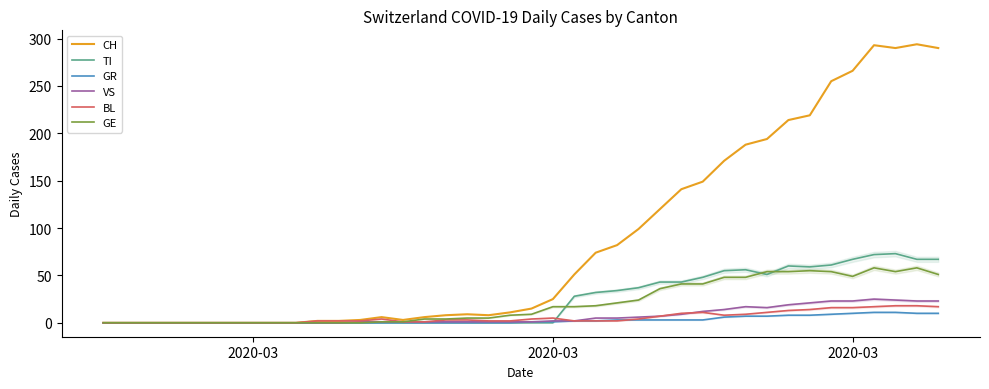

How many lines are shown in the chart?

6